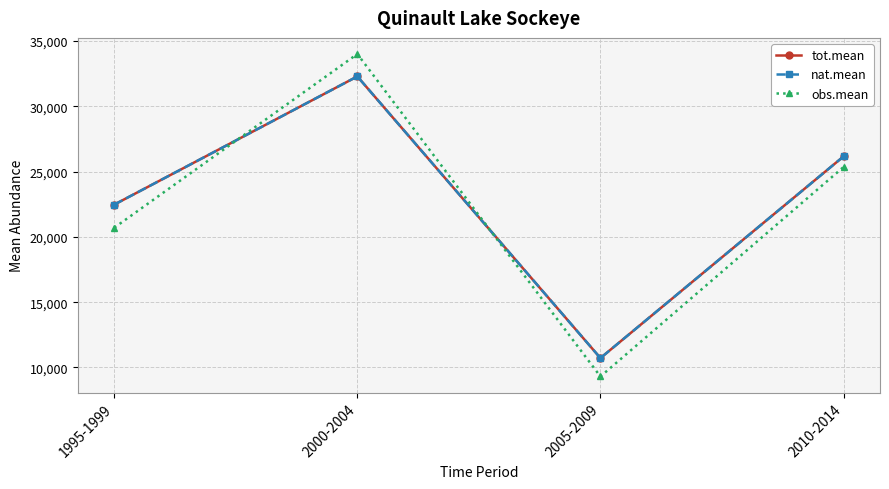

What is the difference between the maximum and minimum values in the obs.mean series?

24697.3